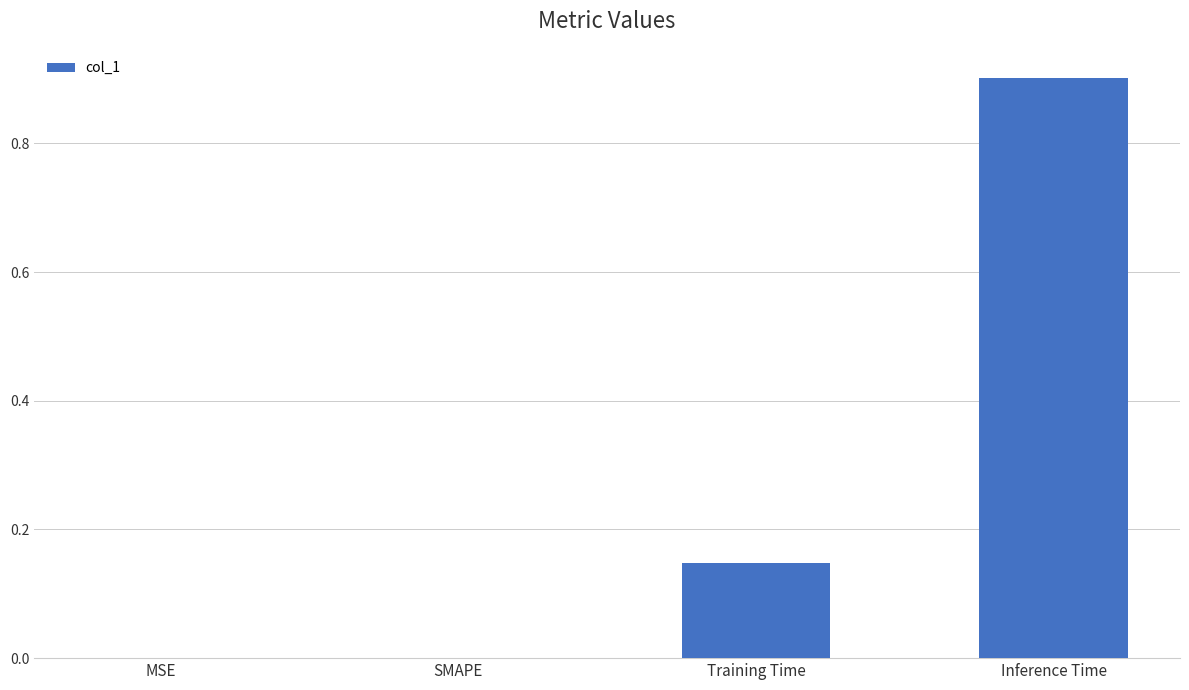

True or false: the data shows 0.9 at Inference Time.

True